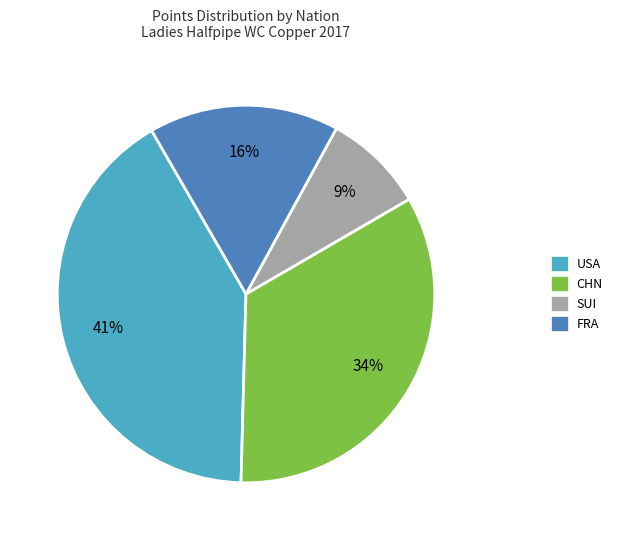

Is there a majority slice in this chart?

No